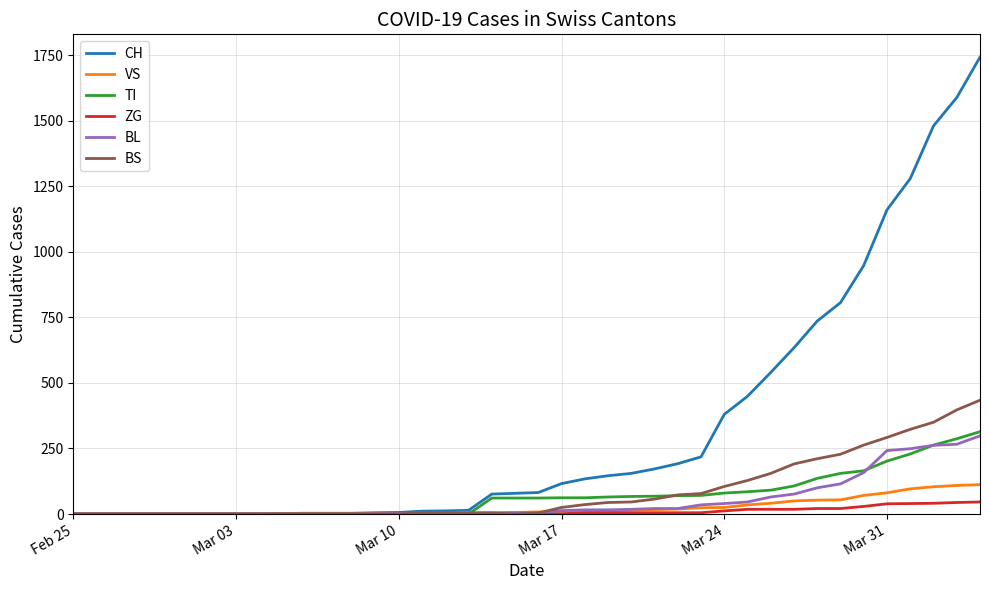

Which series has the largest total across all categories?

CH